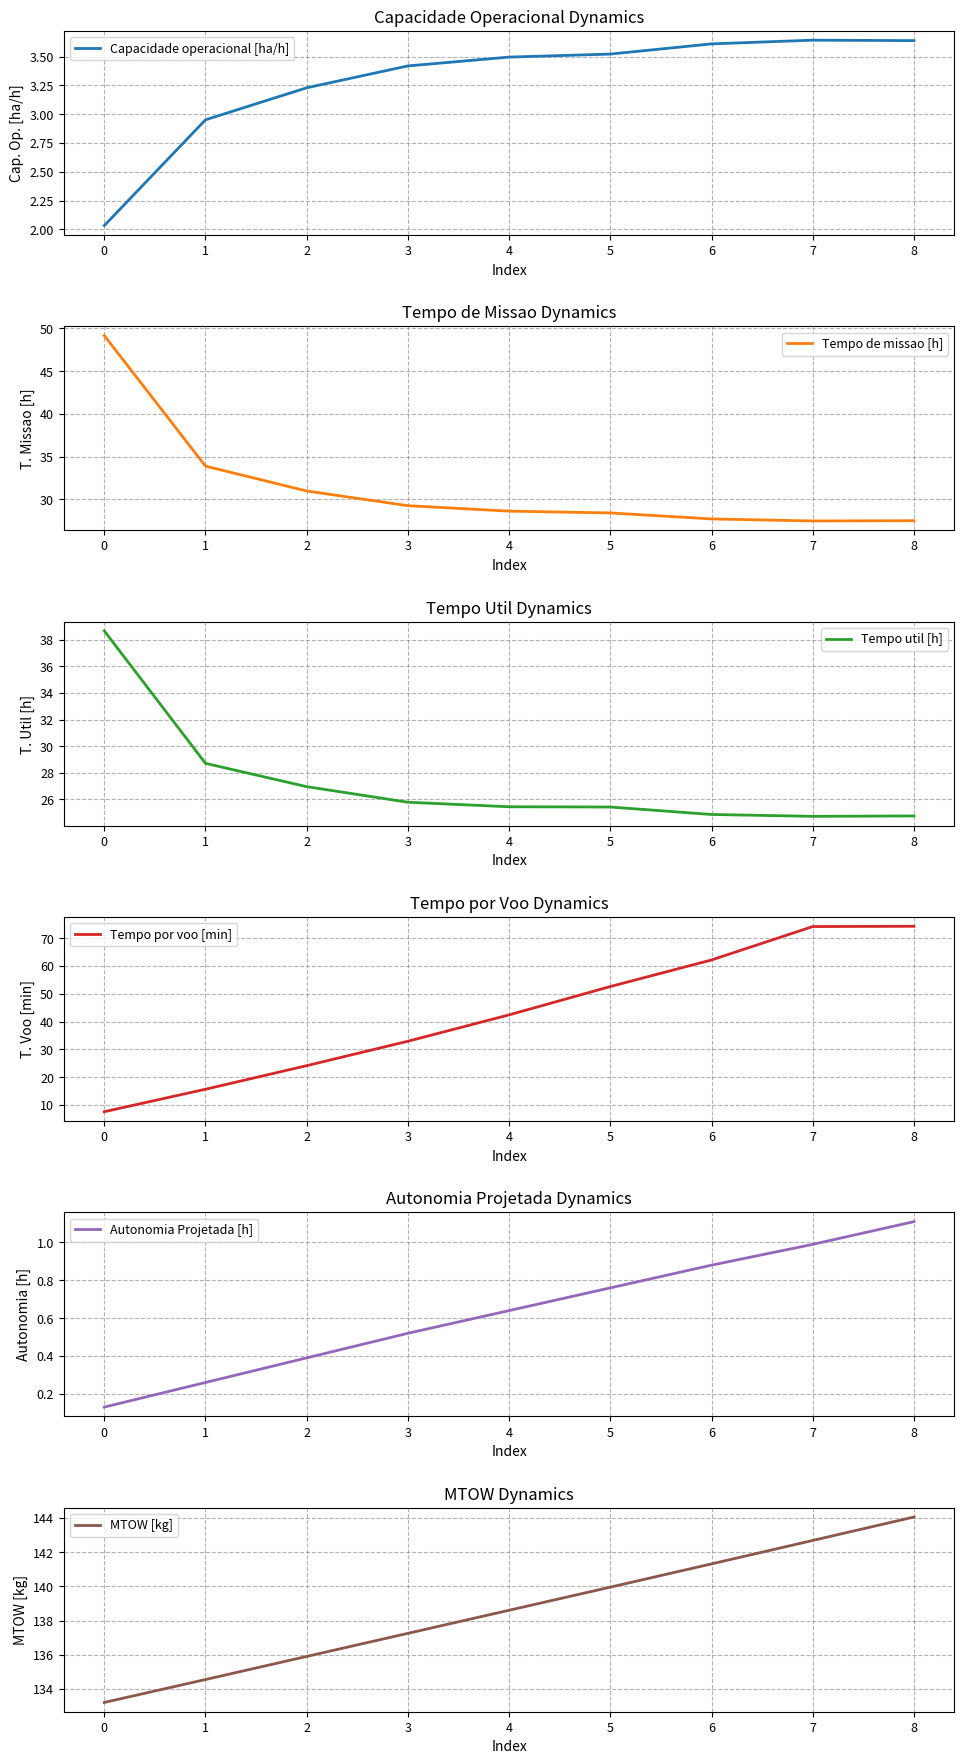

Which series has the largest total across all categories?

MTOW [kg]